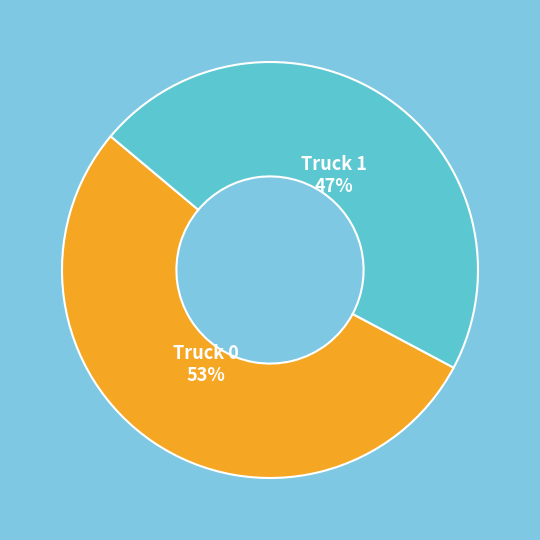

Is there any slice that represents more than half of the pie?

Yes